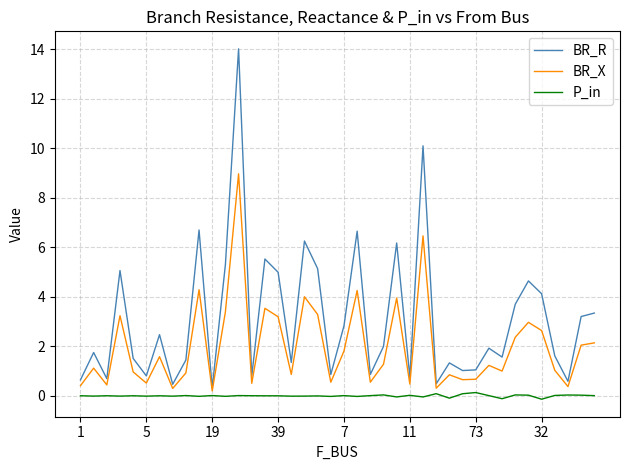

What is the greatest value displayed?

14.0